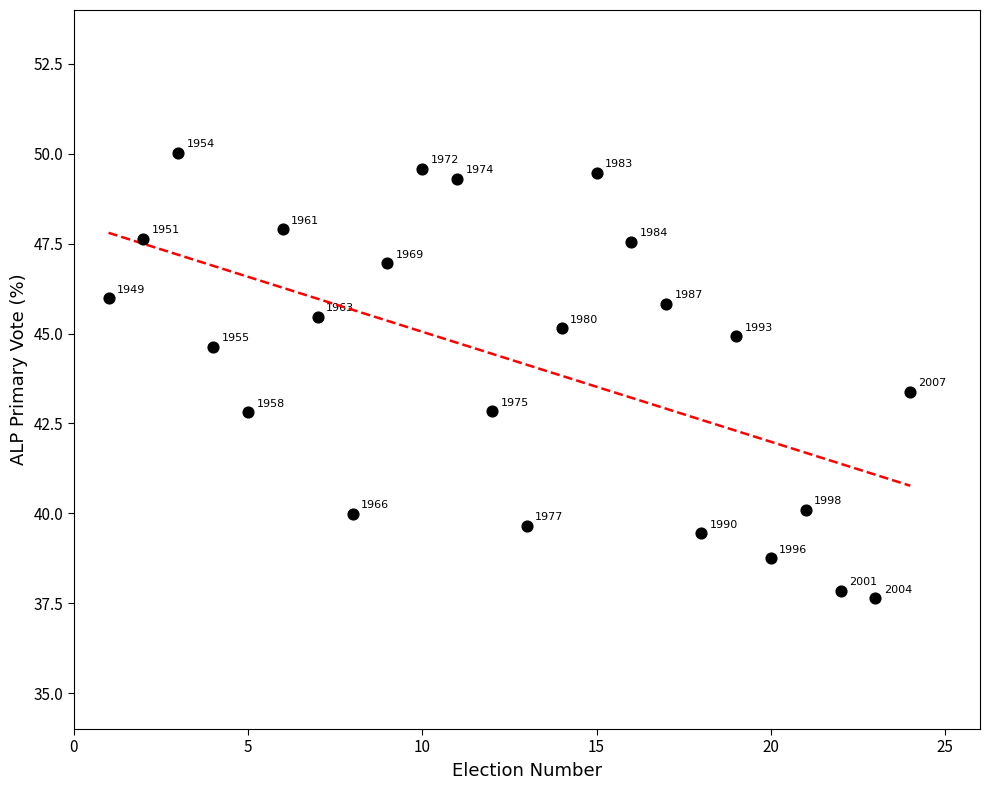

What is the range of X values (max minus min)?

23.0